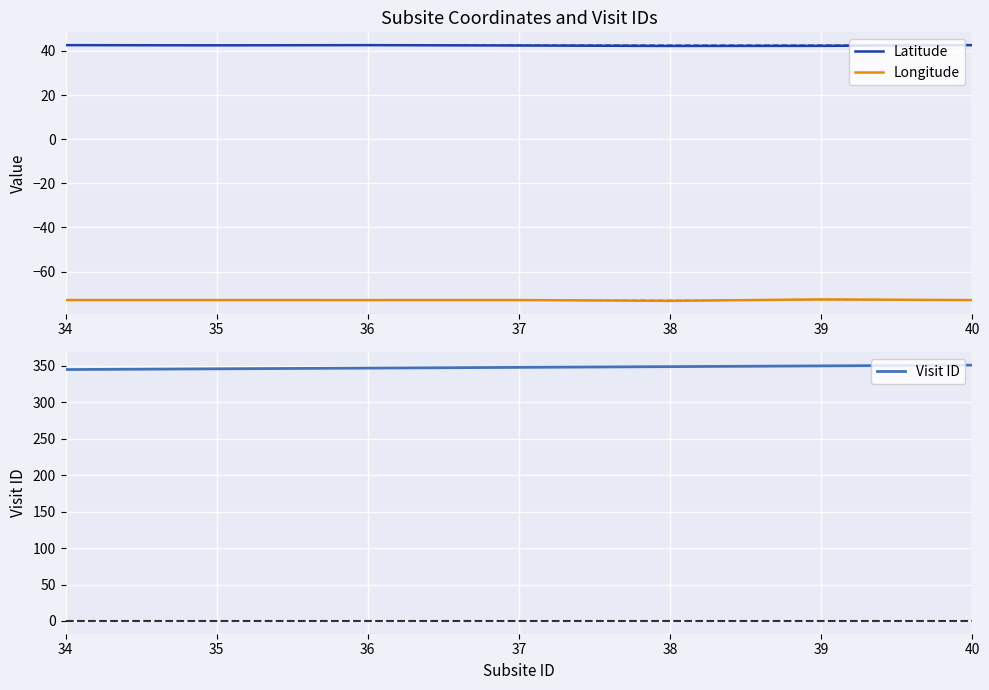

Reading left to right, list all the values displayed in this chart.

Latitude: 42.6	42.5	42.6	42.5	42.3	42.3	42.7
Longitude: -72.9	-72.9	-72.9	-72.9	-73.3	-72.6	-72.9
Visit ID: 345.0	346.0	347.0	348.0	349.0	350.0	351.0